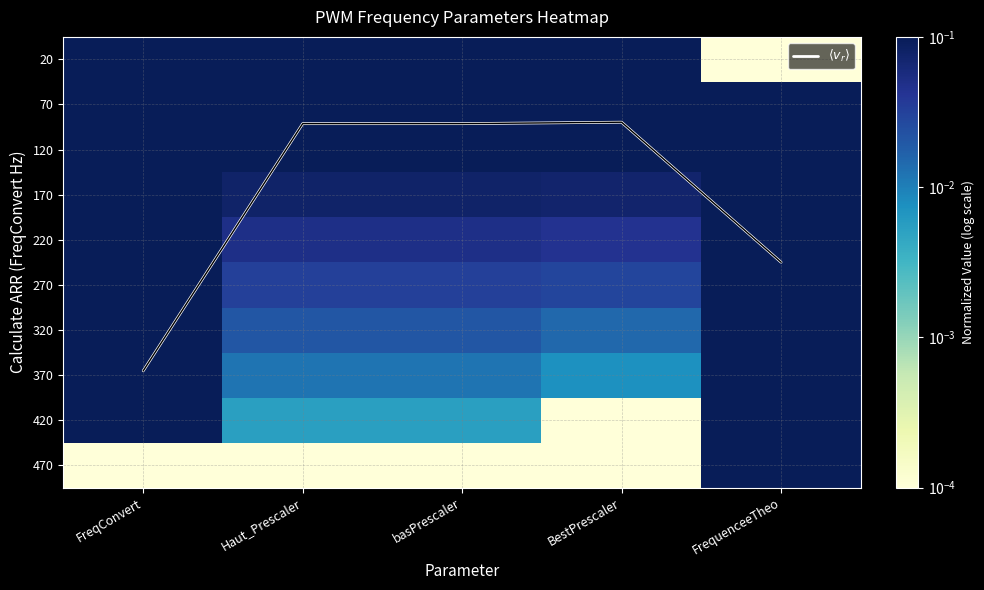

Between Haut_Prescaler and FreqConvert, which is larger?

FreqConvert